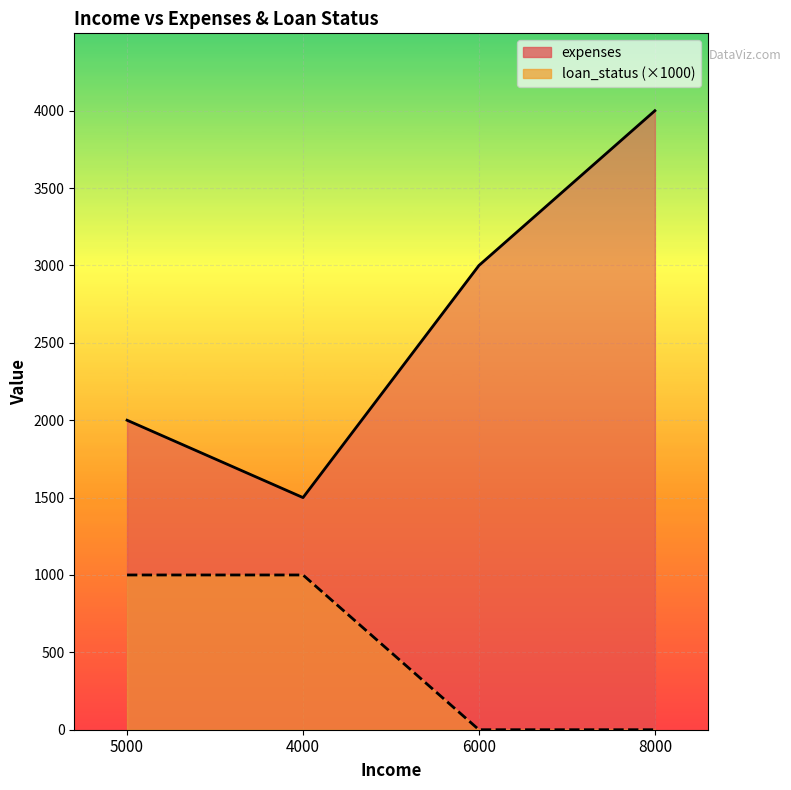

What are all the series names shown in the legend?

expenses, loan_status